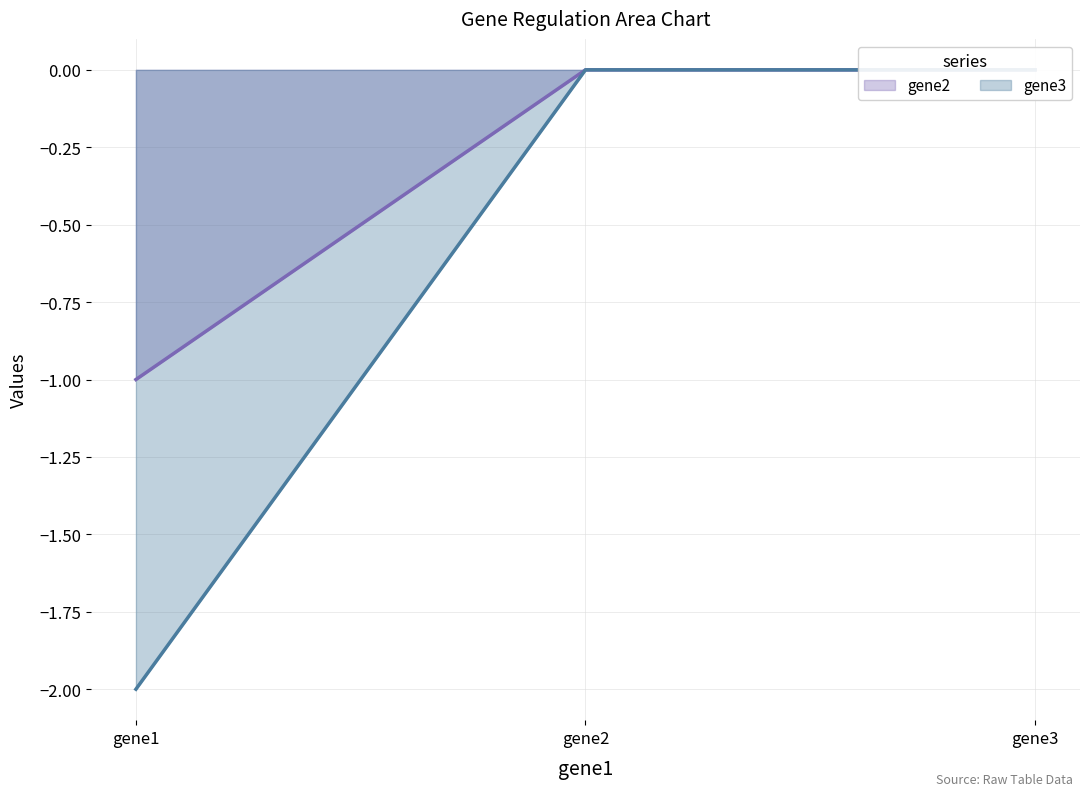

List the series in order of their peak value, highest first.

gene2 line, gene3 line